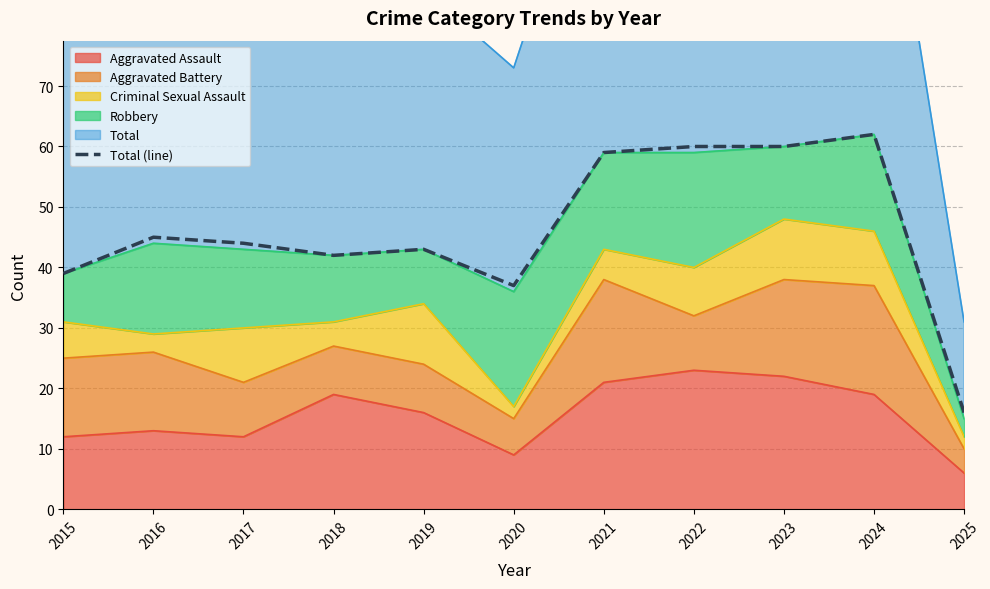

What is the change in value from 2017 to 2022?

+16